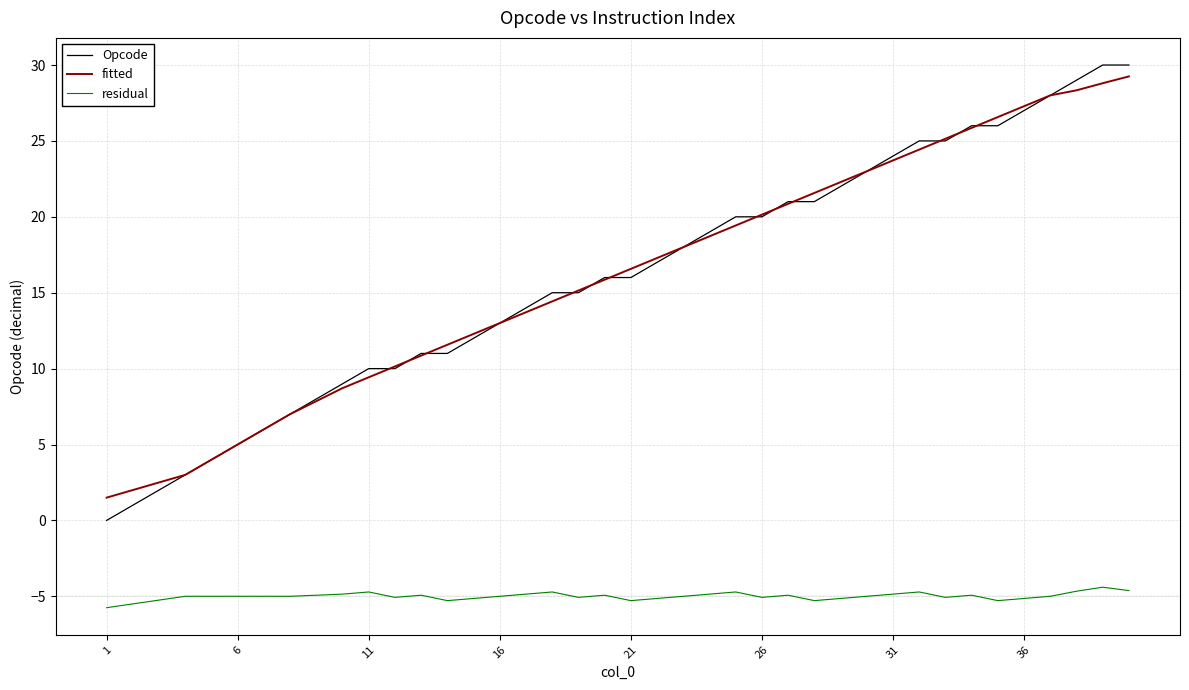

Which series has the widest spread of values?

Opcode